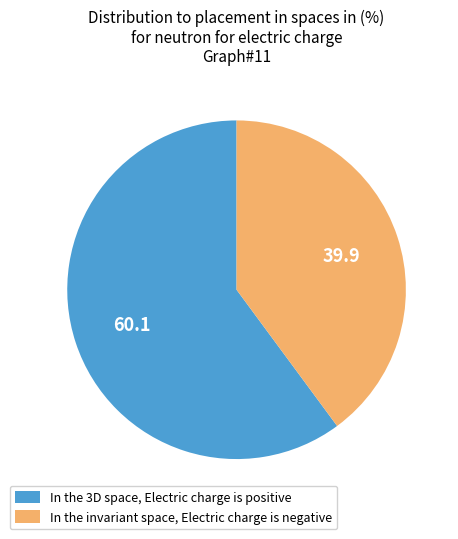

Which slice represents more than half of the pie?

In the 3D space, Electric charge is positive